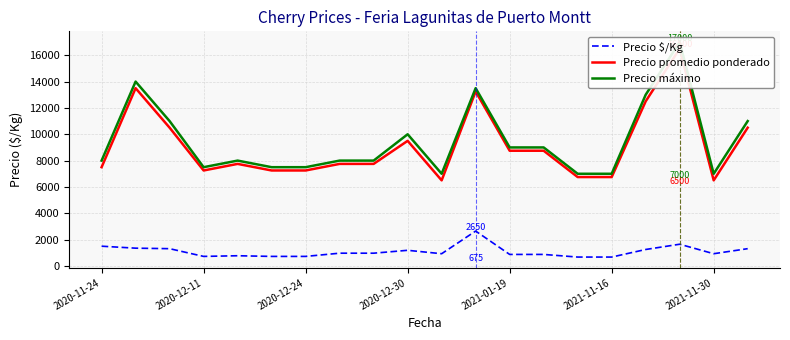

Read the Precio promedio ponderado value at 11, to the nearest 10.

13250